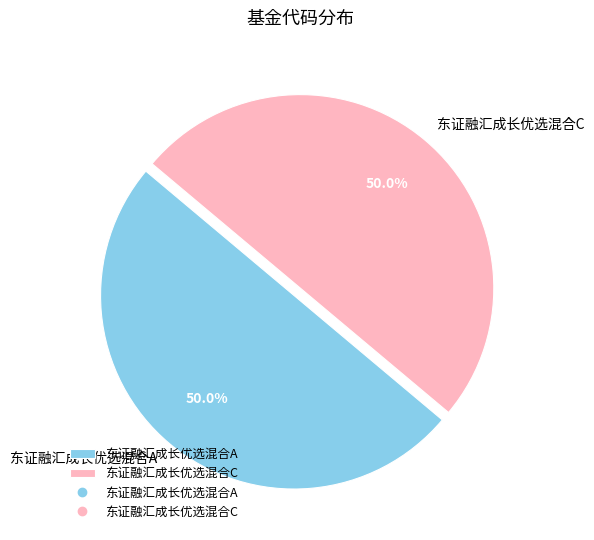

Is it true that 东证融汇成长优选混合C is 50% of the pie?

True